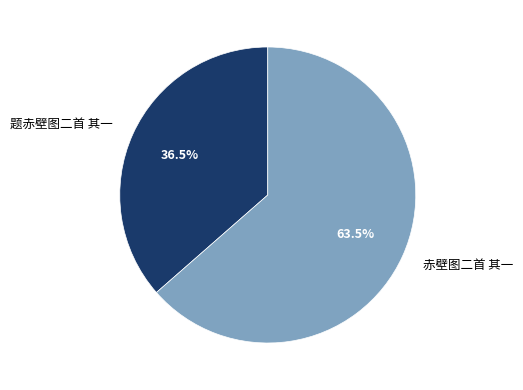

What is the ratio of the value at 赤壁图二首 其一 to the value at 题赤壁图二首 其一?

1.7